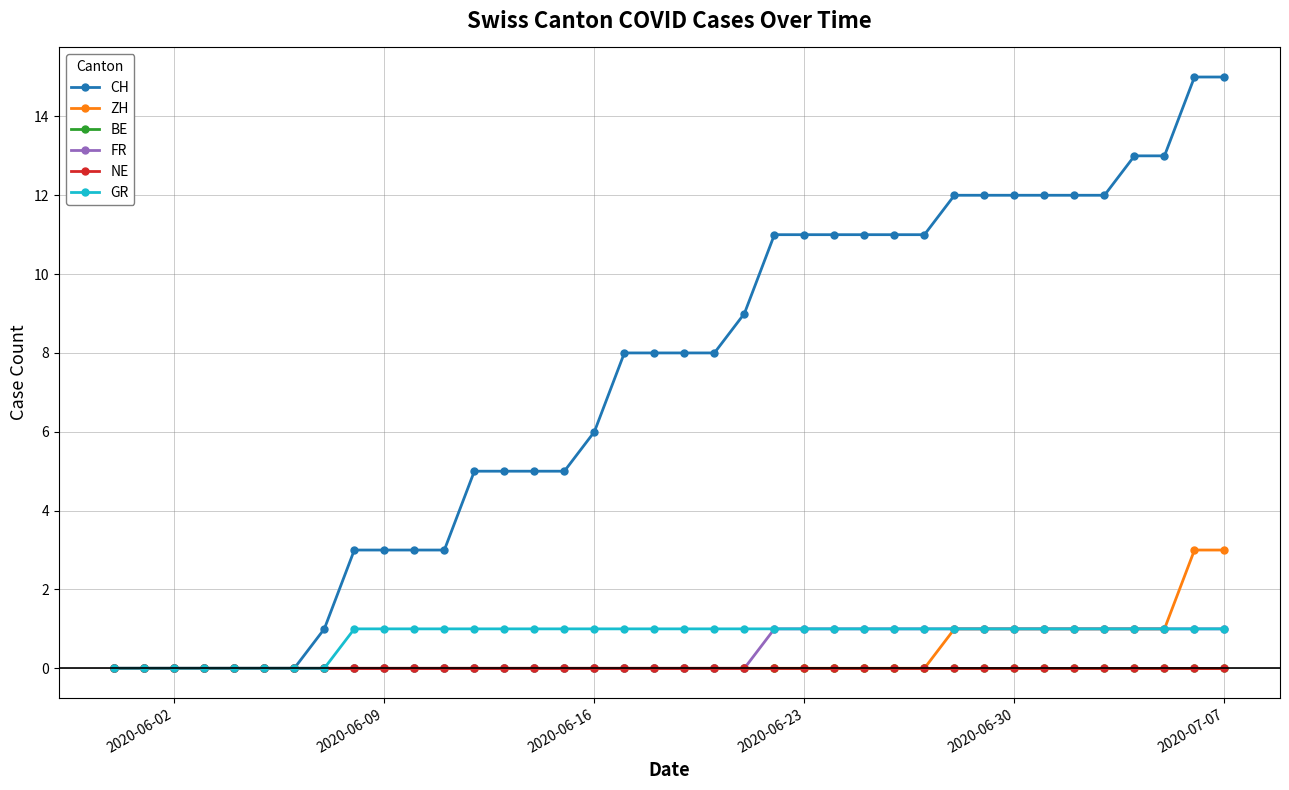

Does the chart have visible grid lines?

Yes